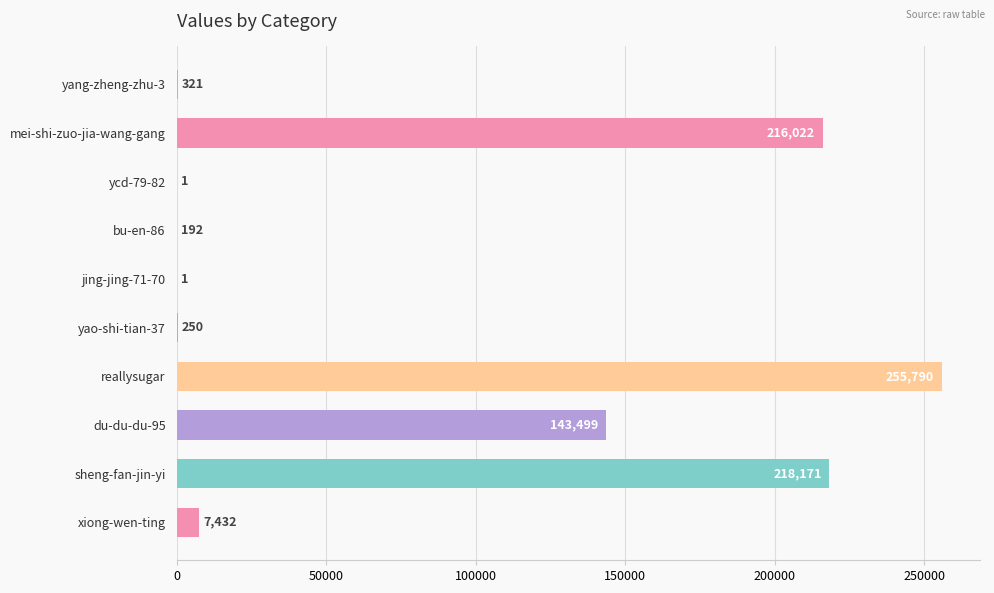

What is the change in value from sheng-fan-jin-yi to xiong-wen-ting?

-210739